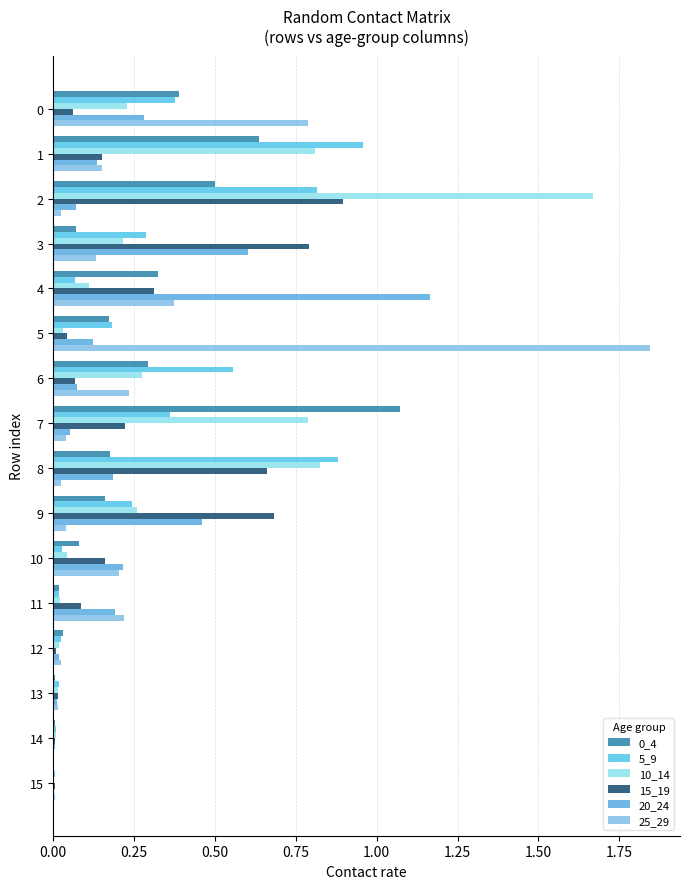

At 9, list the series in order from smallest to largest.

25_29, 0_4, 5_9, 10_14, 20_24, 15_19